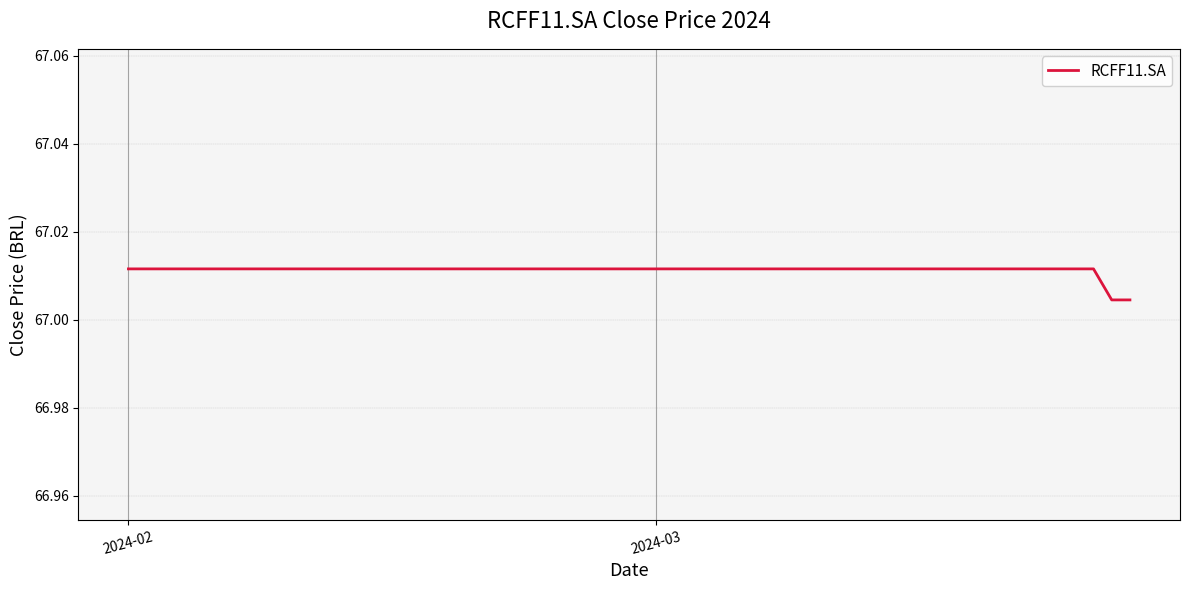

How many values are between 67 and 68?

38